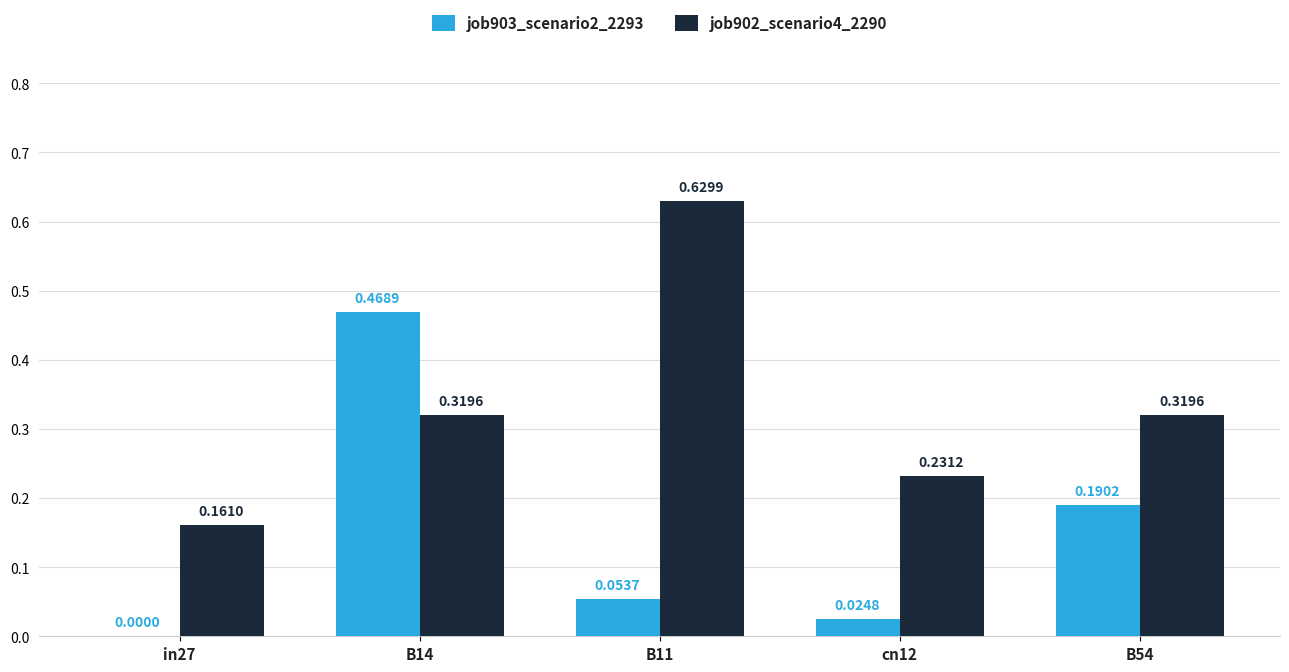

Which series has the largest total across all categories?

job902_scenario4_2290